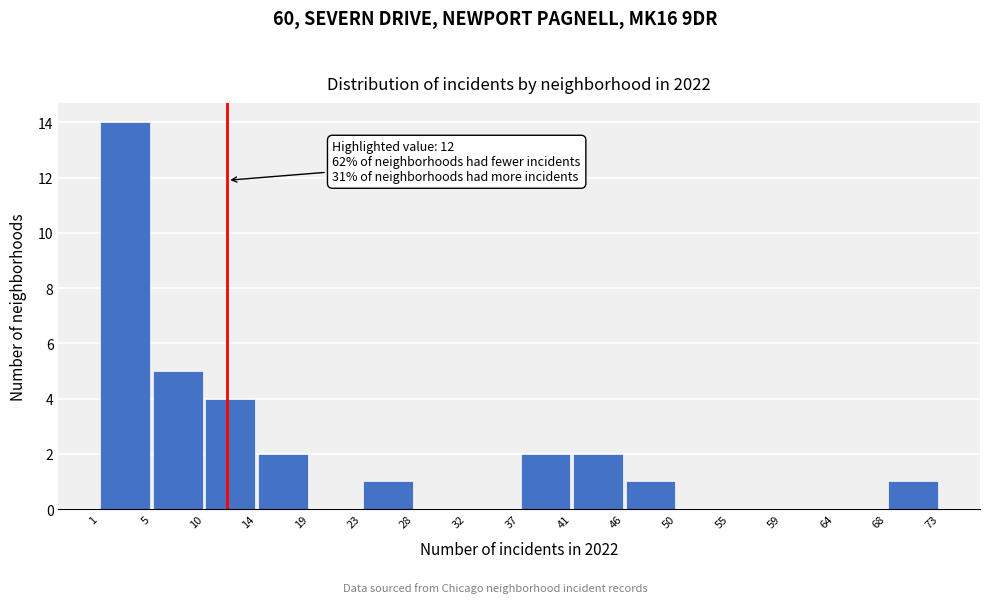

Over which range of the x-axis is the bar tallest?

1 to 5